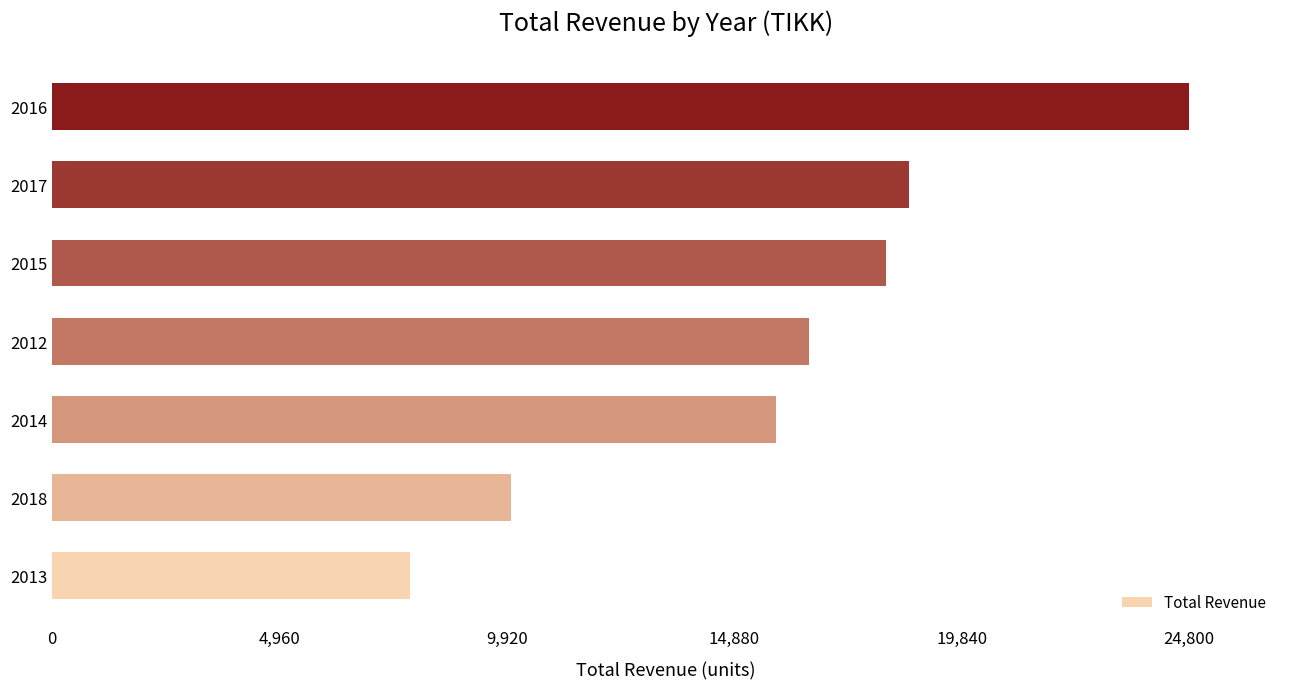

How many values are below 16500?

3